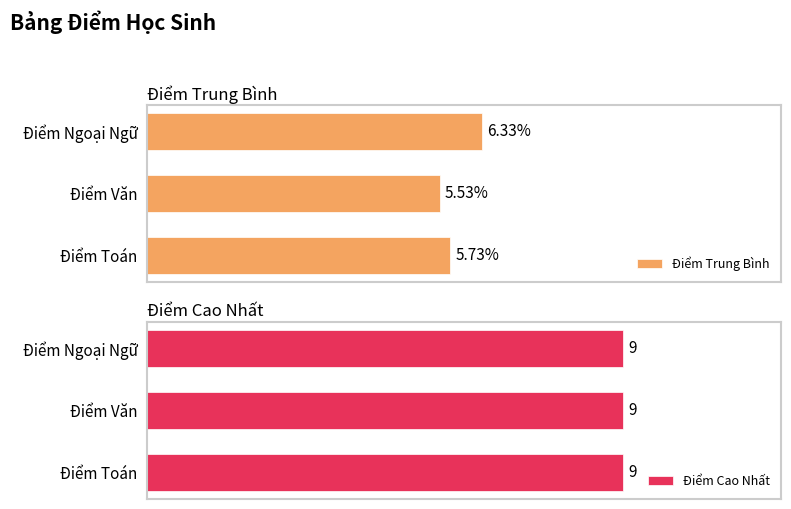

Rank the series by their maximum value, from lowest to highest.

Điểm Cao Nhất, Điểm Trung Bình